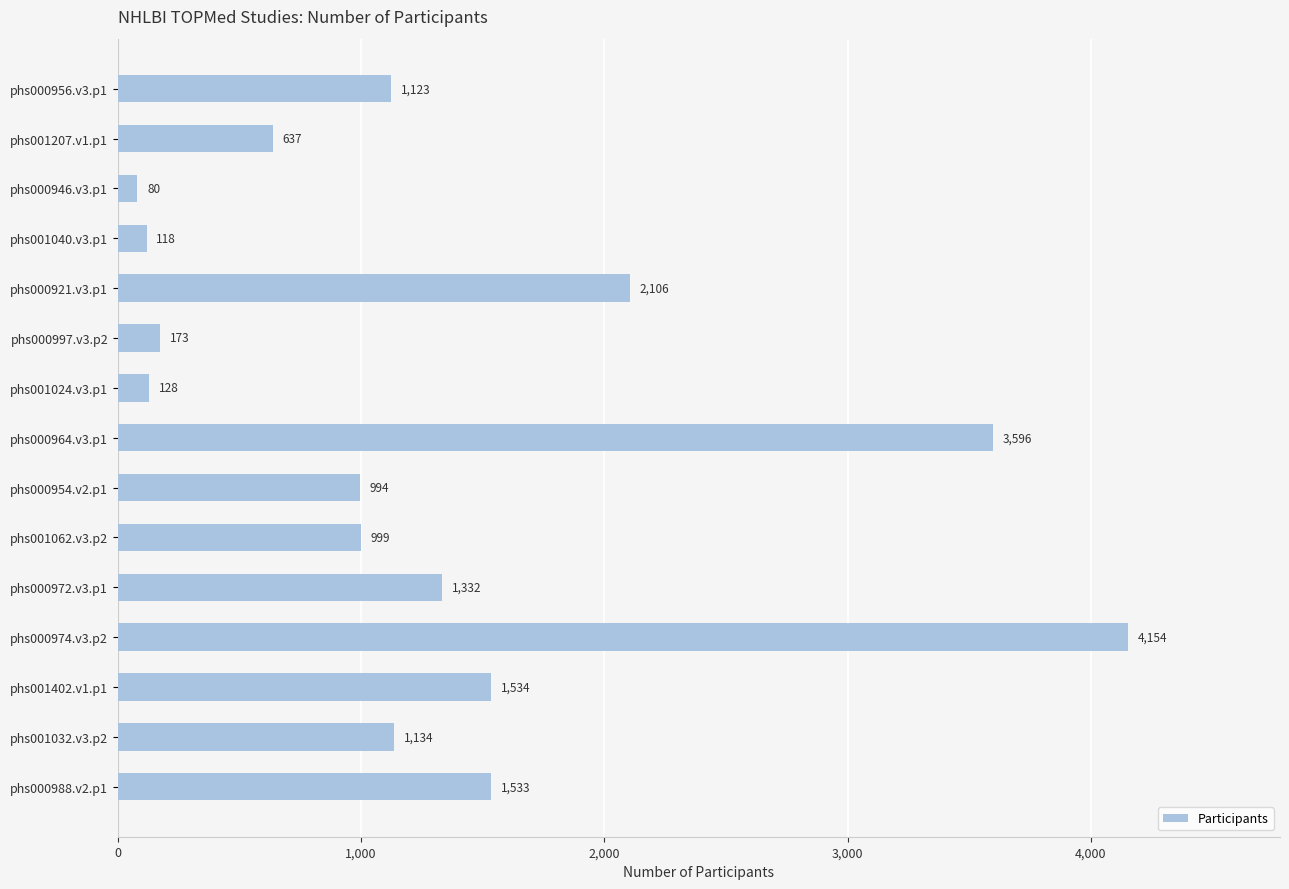

Where is the data nearest to the value 2117?

phs000921.v3.p1